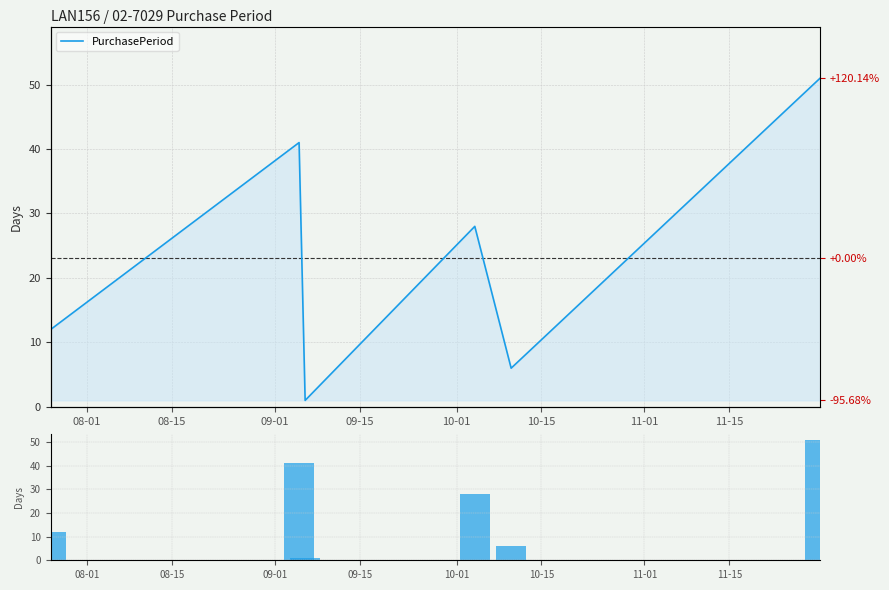

What is the difference between the maximum and minimum values in the PurchasePeriod (bar) series?

50